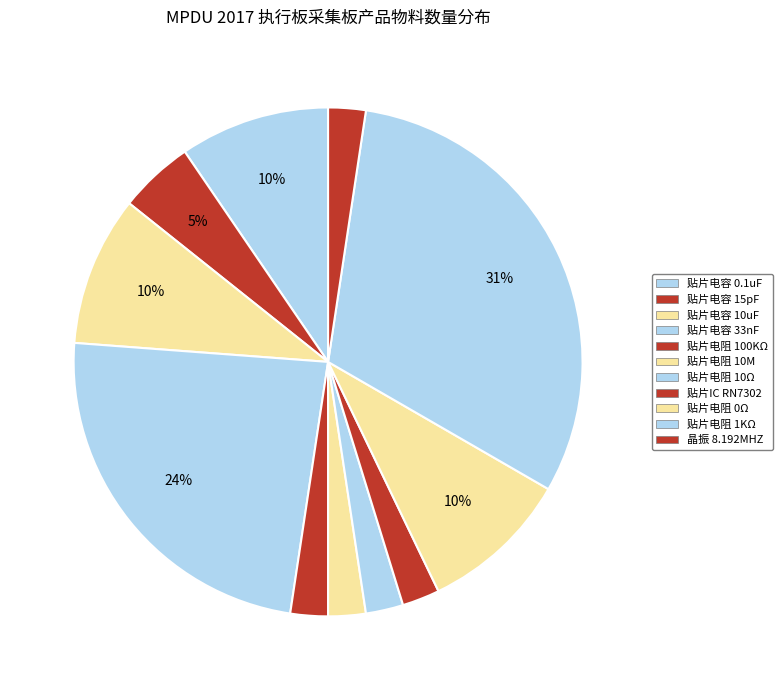

Which category has the biggest portion of the pie?

贴片电阻 1KΩ